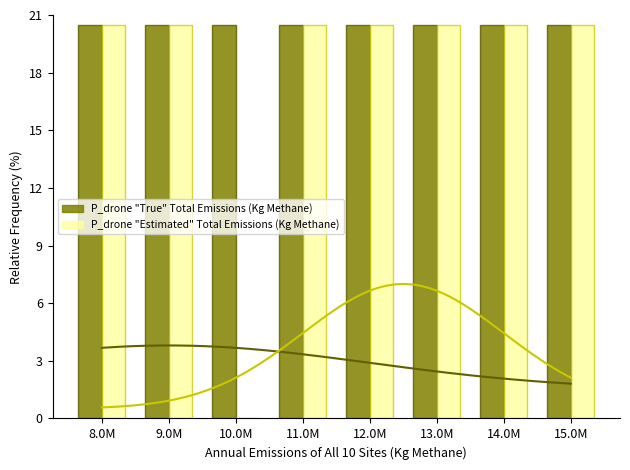

At which label is P_drone "True" Total Emissions (Kg Methane) closest to 20?

8.0M